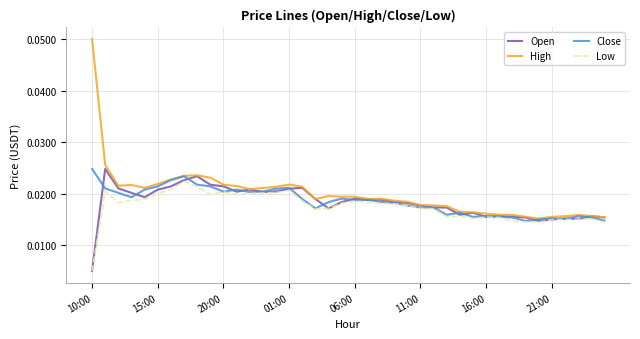

At which category does the chart reach its minimum across all series?

10:00